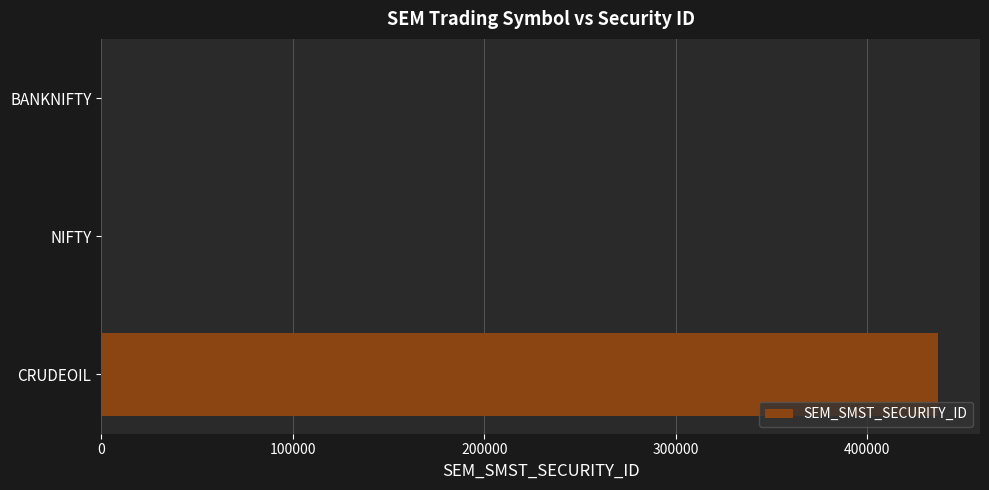

Which label corresponds to the largest value in the chart?

CRUDEOIL